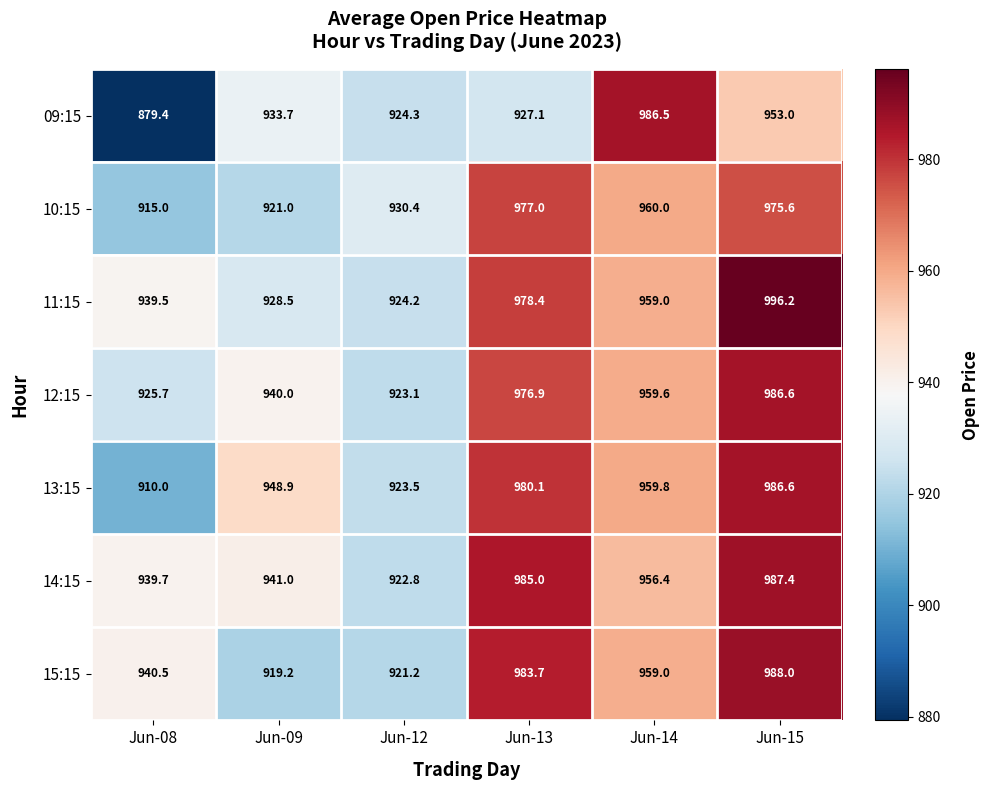

Count the number of data series in this chart.

7